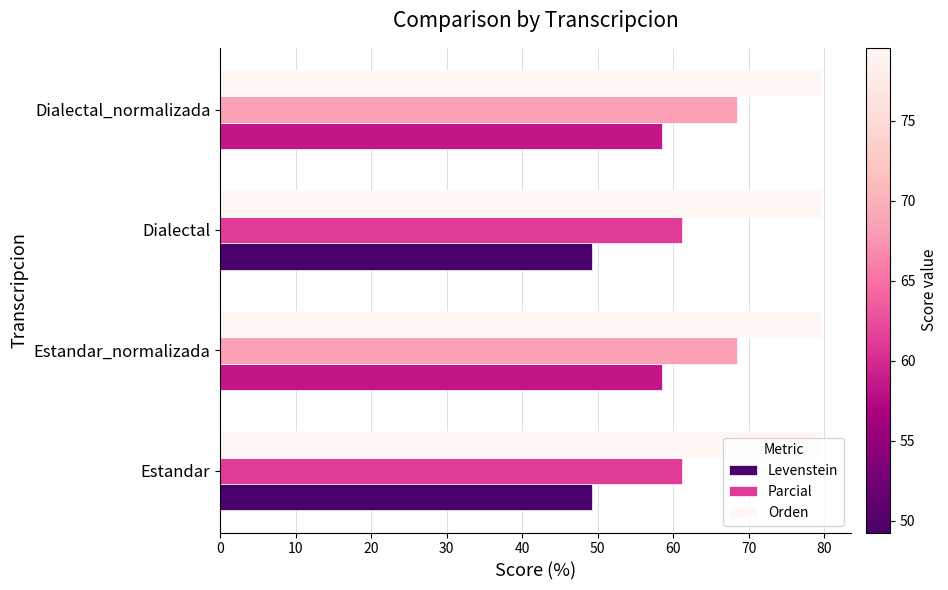

What is the sum of all Parcial values?

259.2